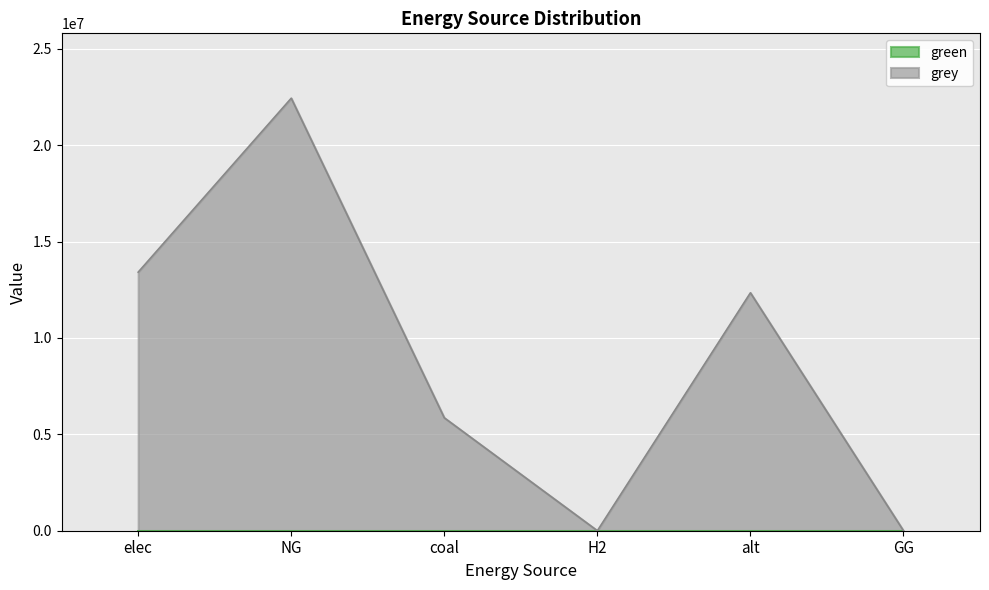

At which category does the data reach its first local peak?

NG